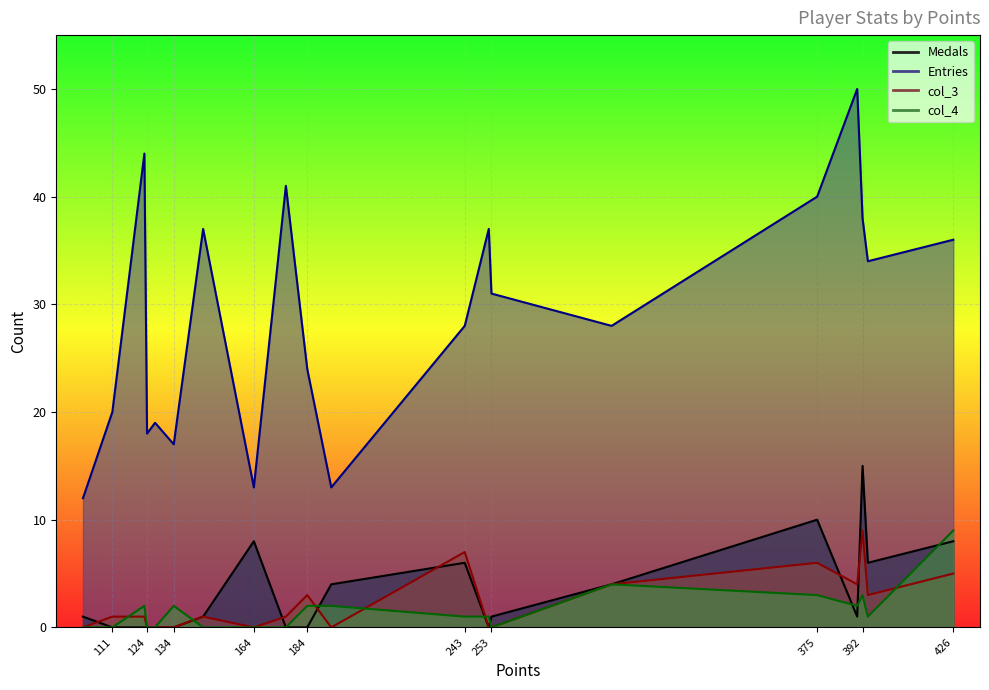

At which label is Entries closest to 31?

253